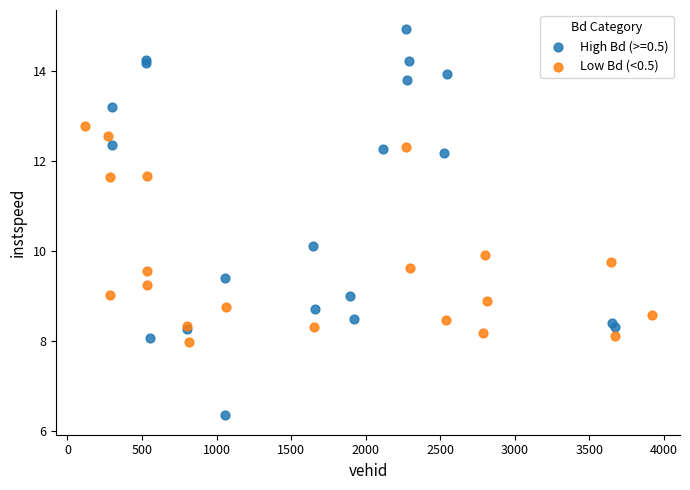

Which series contains the highest Y value?

High Bd (>=0.5)